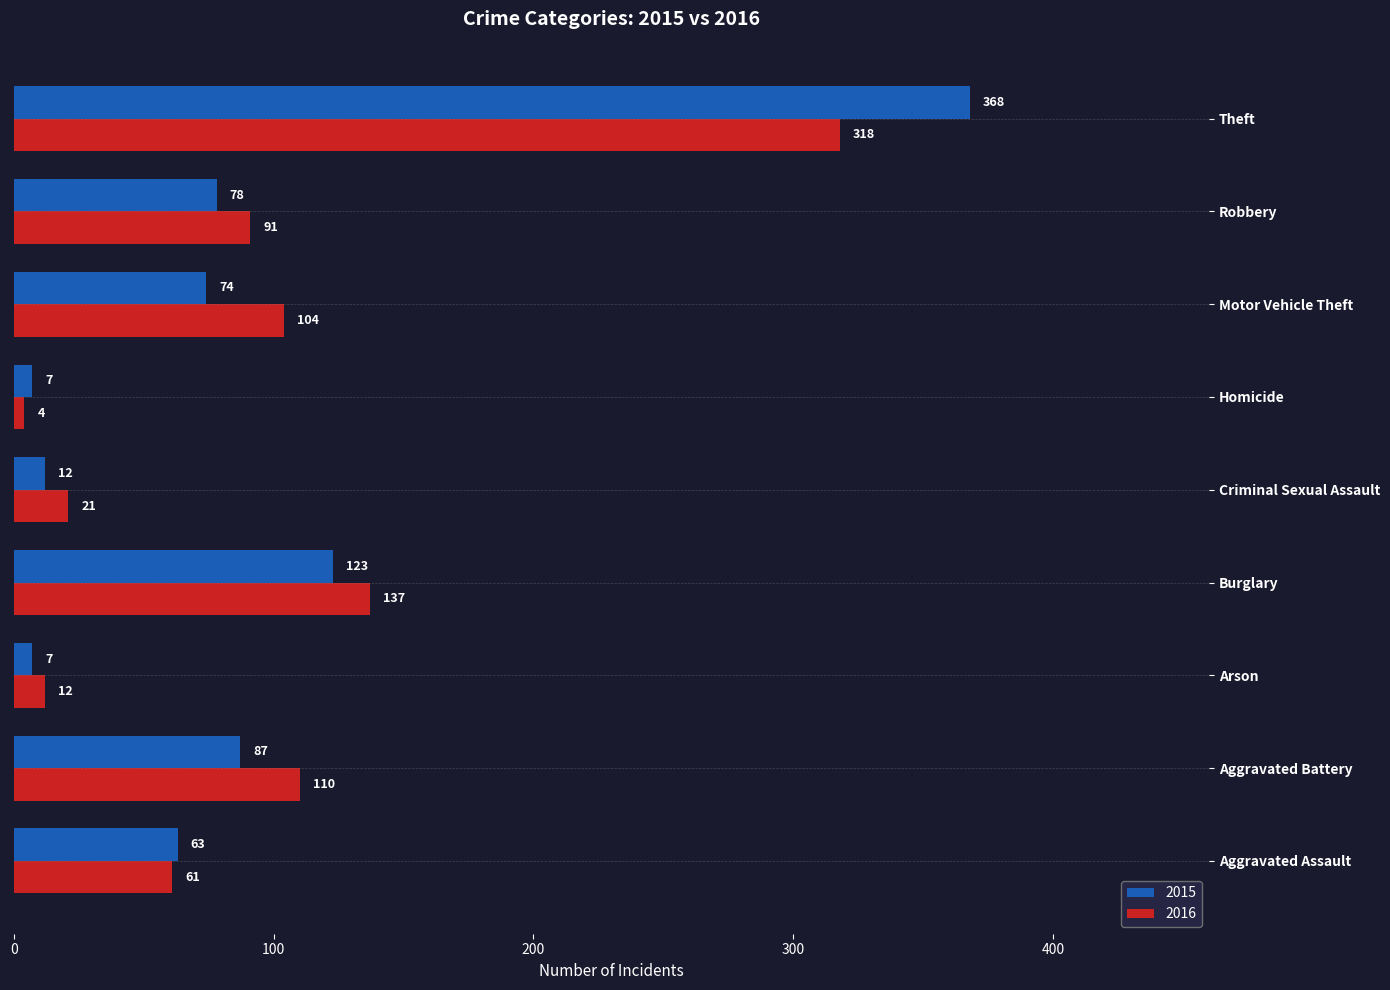

Count the number of categories in the chart.

9